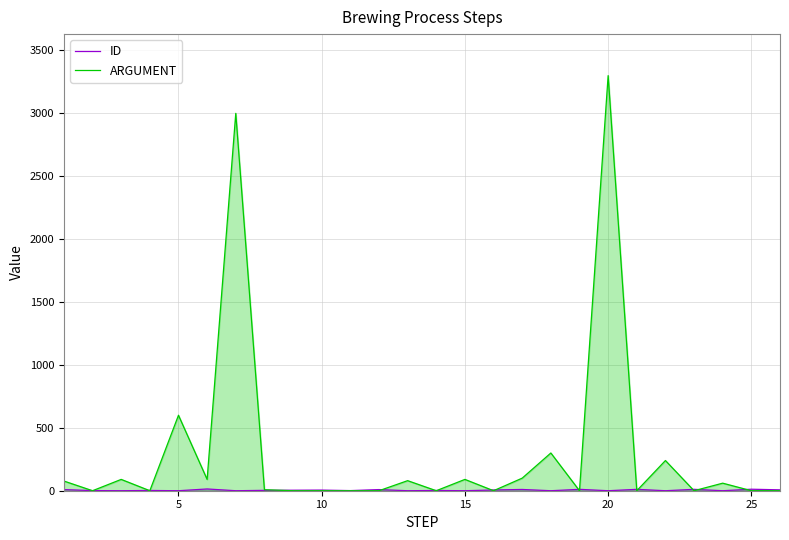

Which series has the widest spread of values?

ARGUMENT